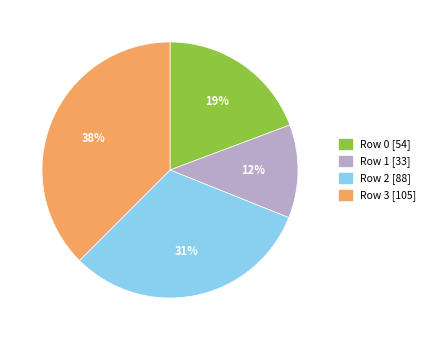

Is there any slice that represents more than half of the pie?

No